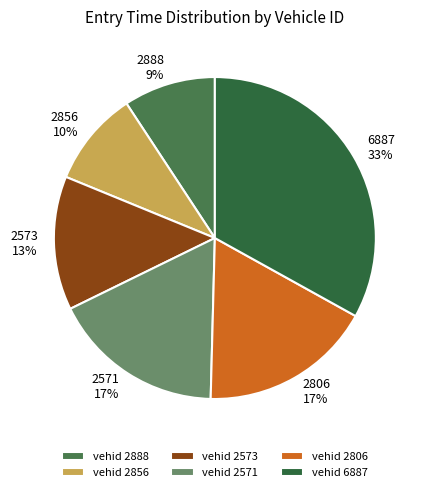

What is the largest slice in the pie chart?

6887